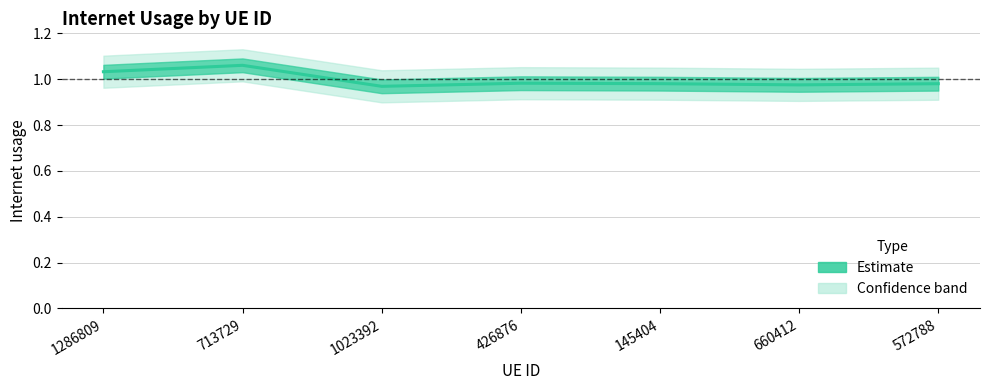

What is the sum of the values at 713729 and 572788?

2.0